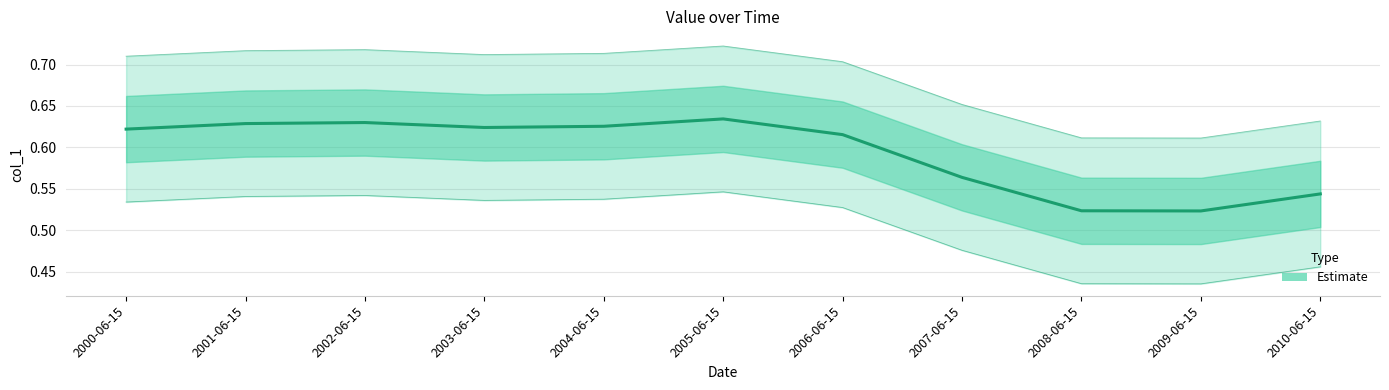

At which category does the chart reach its peak across all series?

2005-06-15